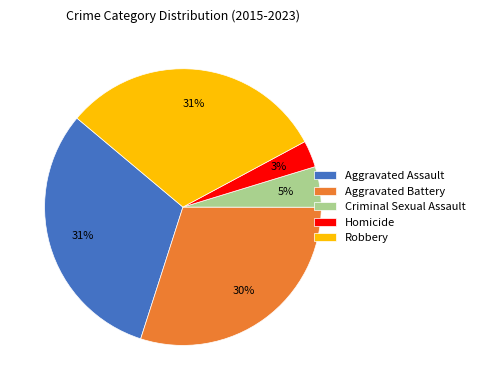

The Homicide slice represents 3% of the pie. True or false?

True